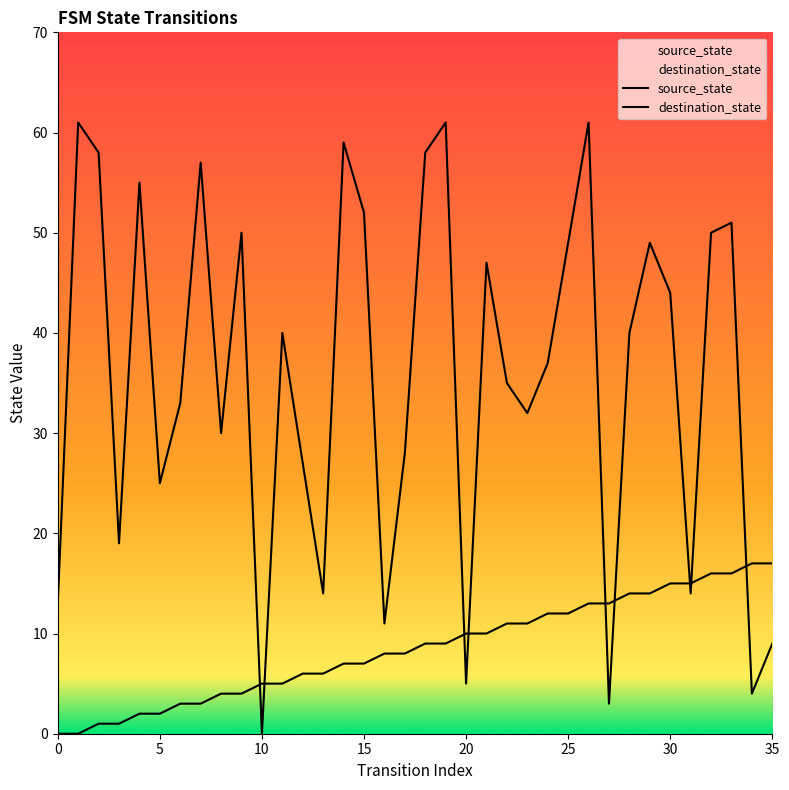

What is the maximum value shown in the chart?

61